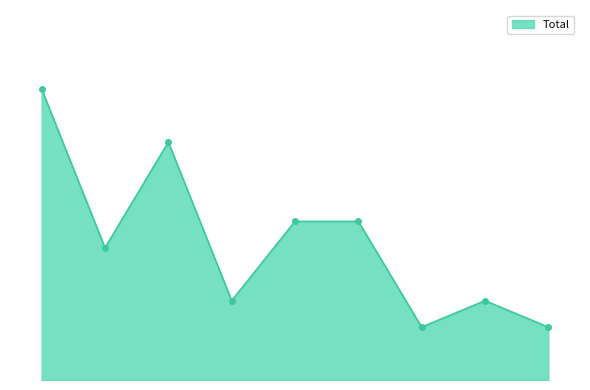

How many interior local valleys (lower than both neighbors) does the data have?

3